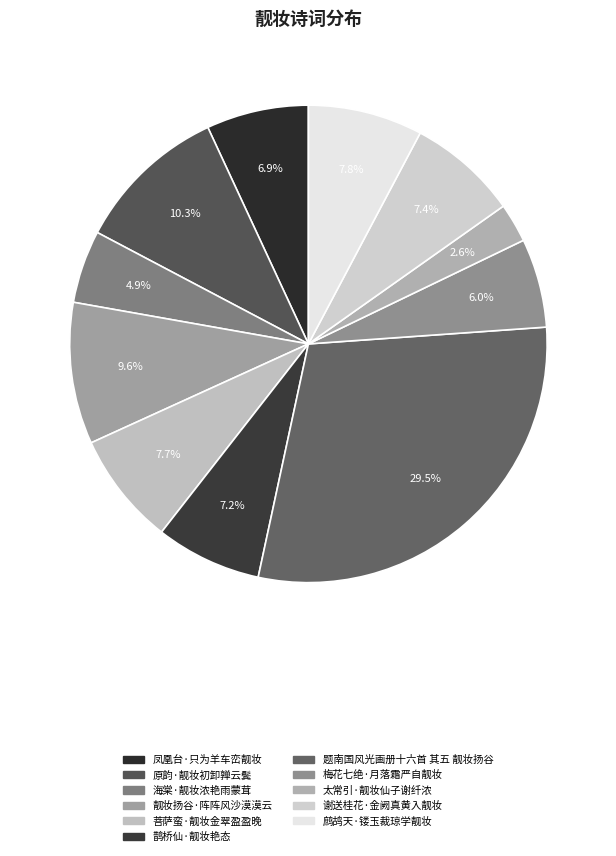

What percentage is the 鹊桥仙·靓妆艳态 slice, to the nearest percent?

7%